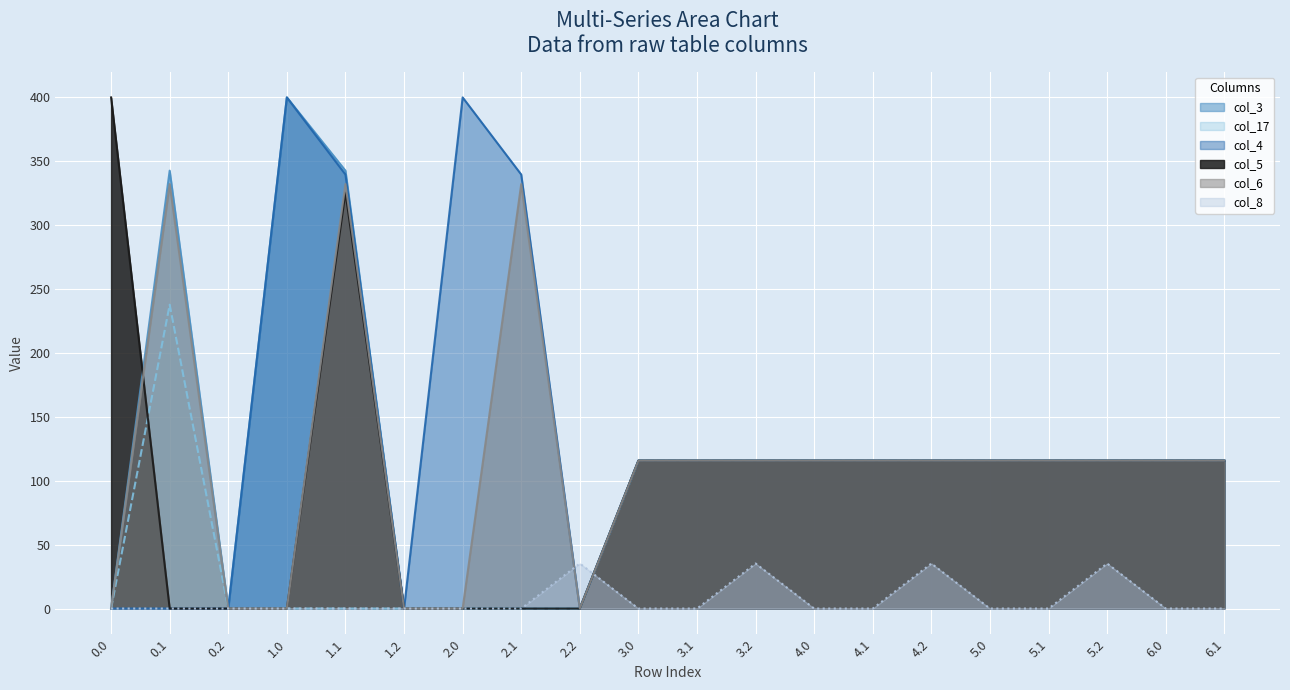

True or false: col_17 and col_8 cross at least once.

True